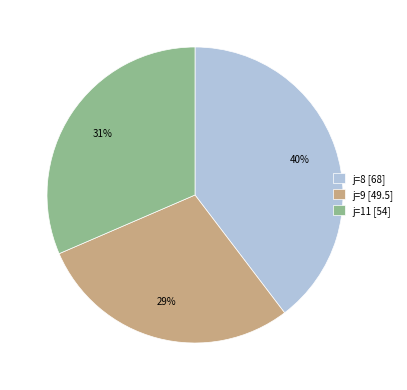

True or false: j=9 [49.5] accounts for 29% of the total.

True